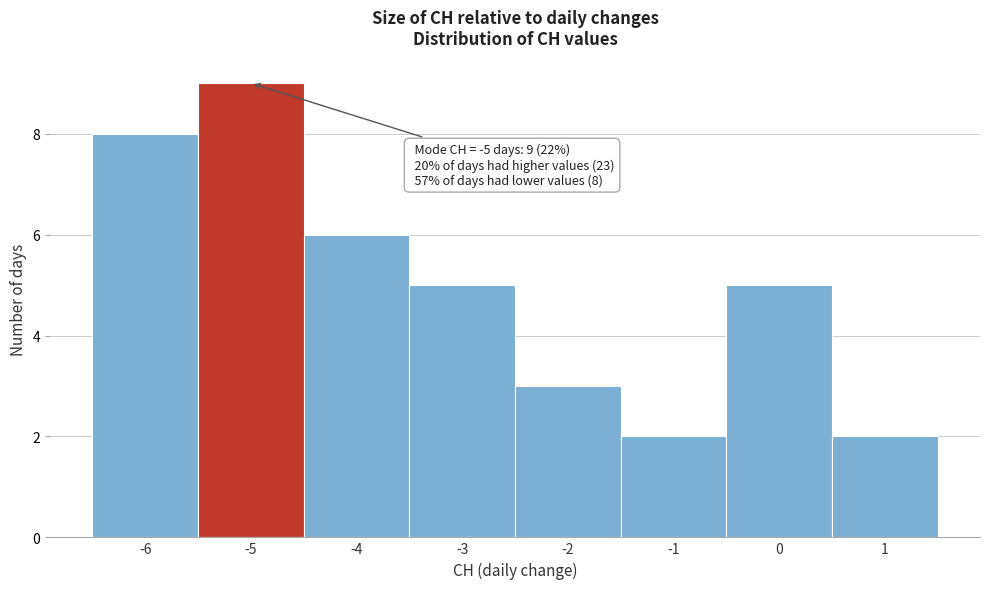

Over which range of the x-axis is the bar tallest?

-5.5 to -4.5